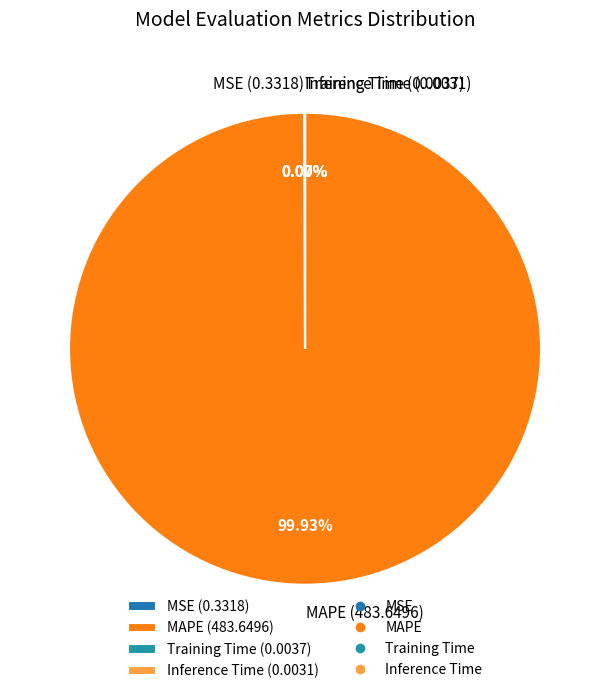

Is there any slice that represents more than half of the pie?

Yes